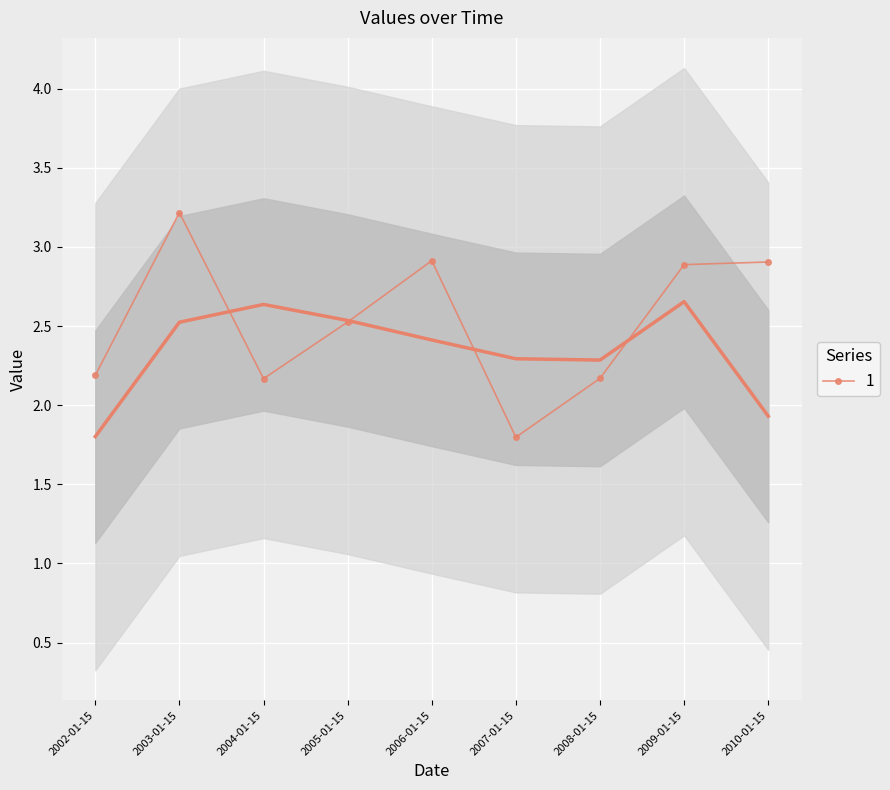

In 1, how many points are lower than both neighbors (excluding endpoints)?

2